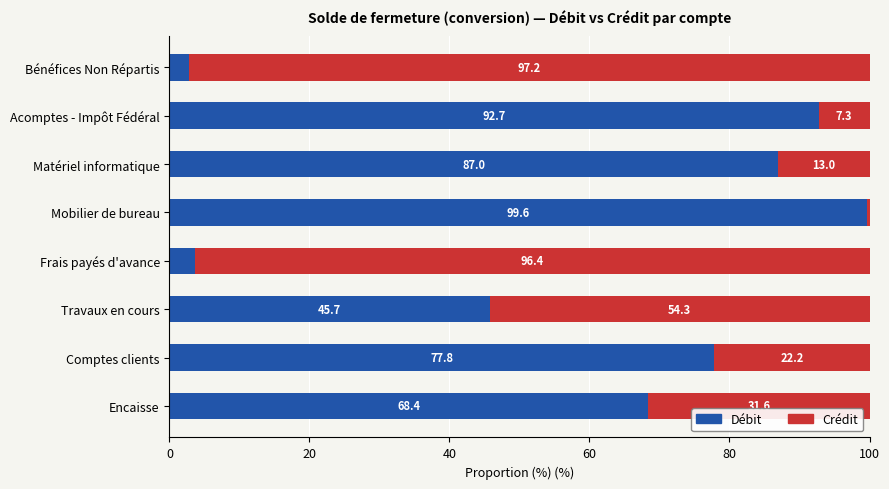

True or false: Débit has a value of 77.8 at Comptes clients.

True